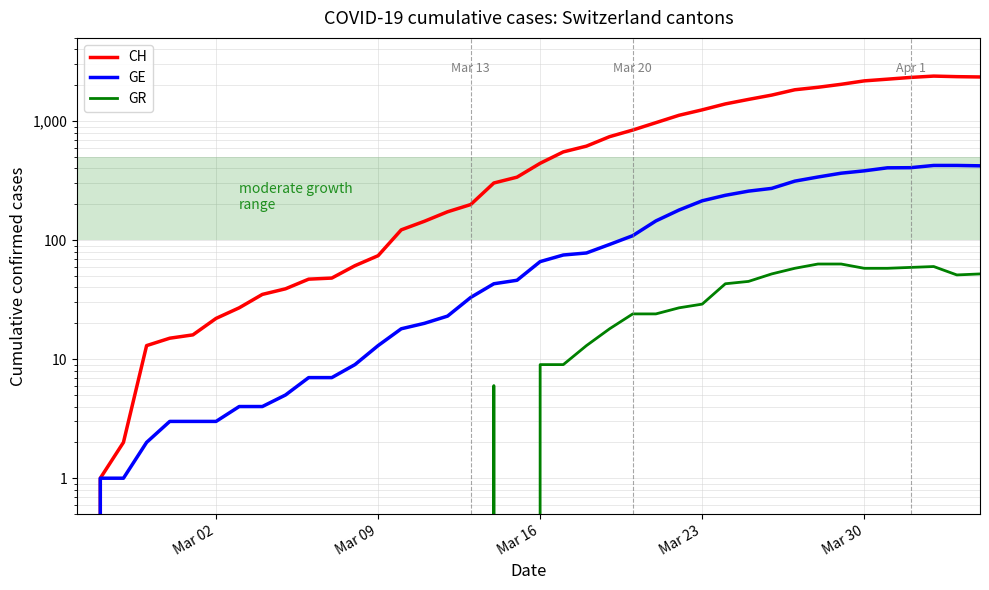

Reading left to right, transcribe all the data shown in this chart.

CH: 0	1	2	13	15	16	22	27	35	39	47	48	61	74	122	144	173	199	302	338	442	551	616	740	841	970	1119	1243	1394	1521	1653	1833	1923	2037	2177	2250	2327	2388	2362	2348
GE: 0	1	1	2	3	3	3	4	4	5	7	7	9	13	18	20	23	33	43	46	66	75	78	92	109	145	179	214	238	258	272	313	339	365	382	405	406	424	424	421
GR: 0	0	0	0	0	0	0	0	0	0	0	0	0	0	0	0	0	0	6	0	9	9	13	18	24	24	27	29	43	45	52	58	63	63	58	58	59	60	51	52